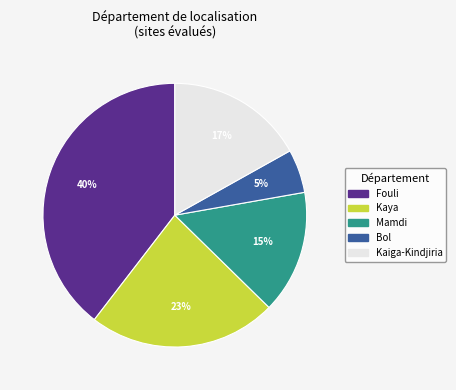

Does any single category account for the majority?

No